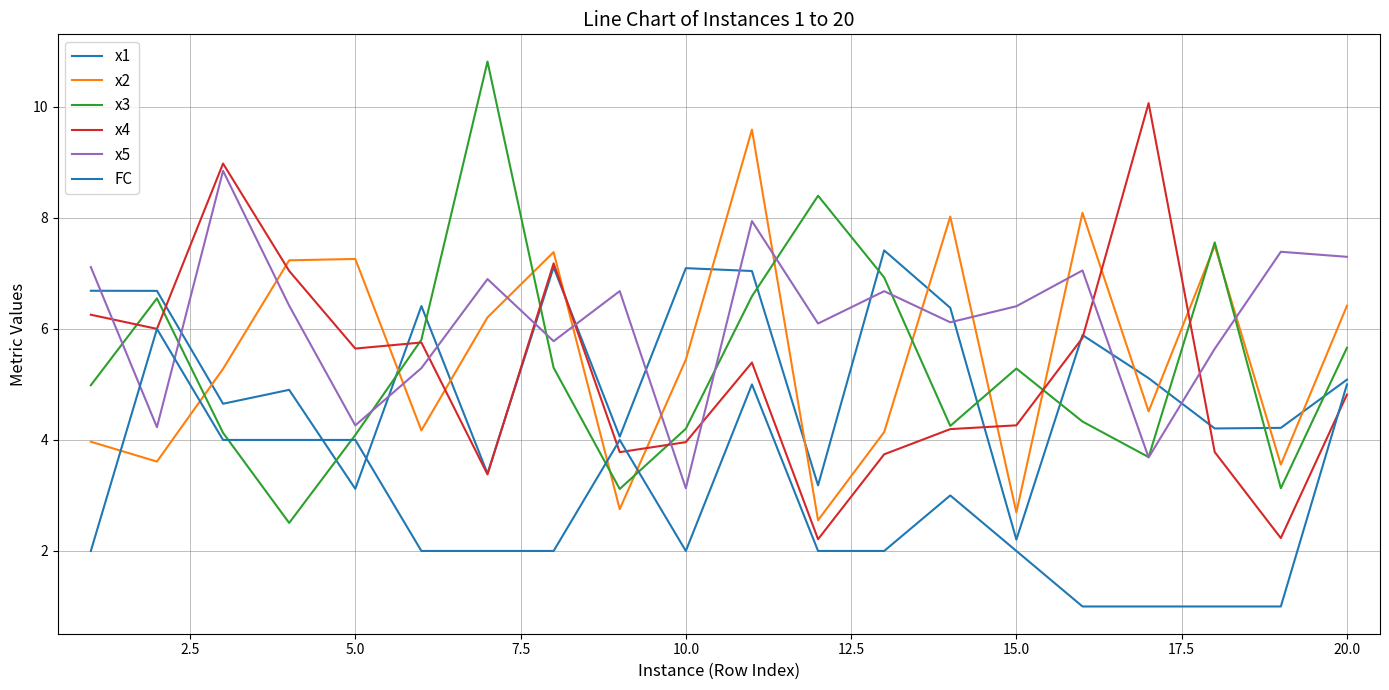

True or false: FC has more than 1 points higher than both neighbors.

True